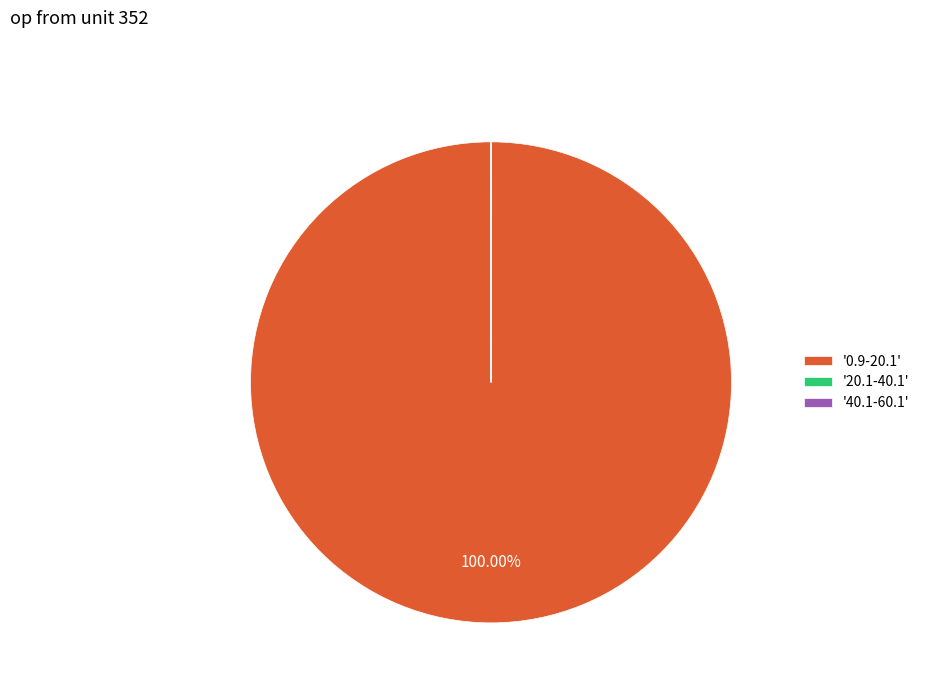

Is there a majority slice in this chart?

Yes